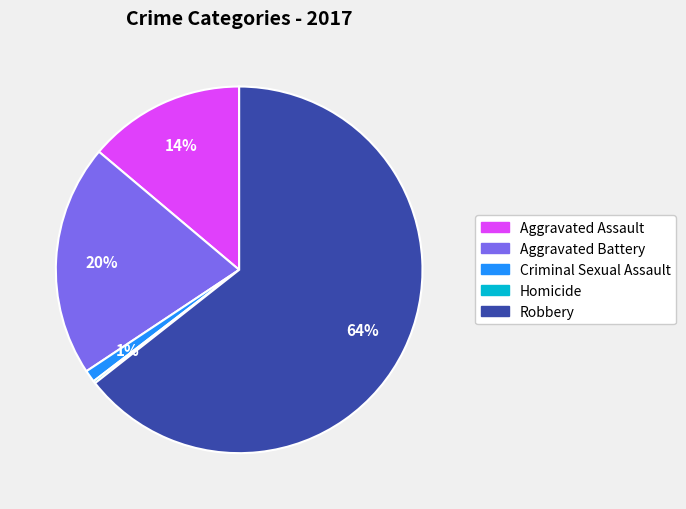

To the nearest percent, what is the average slice percentage?

20%